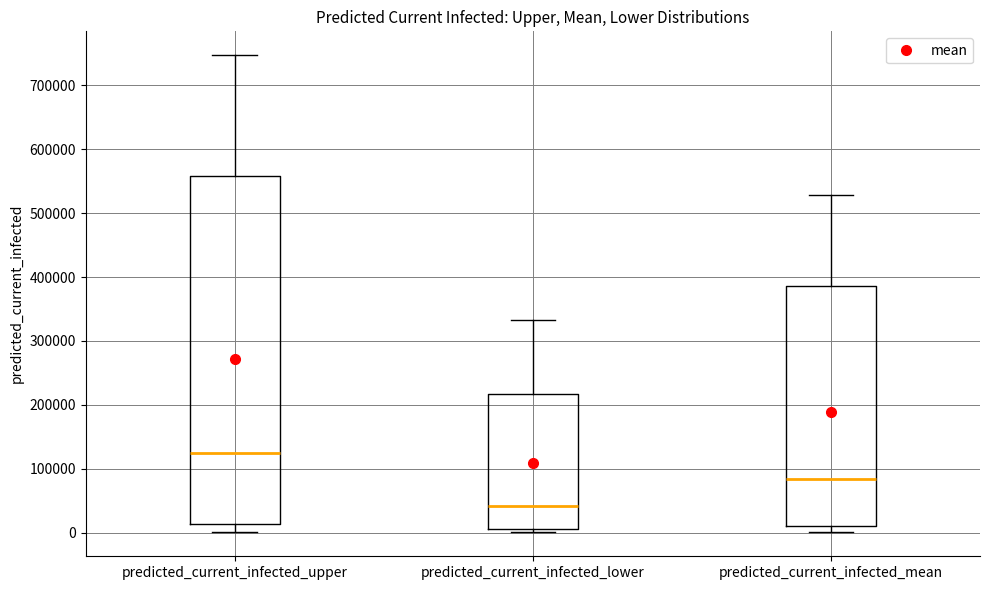

Where does the median line of the box for predicted_current_infected_upper sit on the y-axis? The values are not printed on the chart, so give them approximately, as read against the axis.

130000